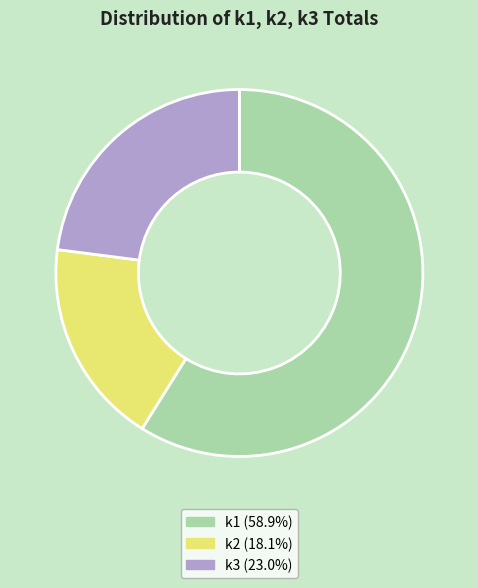

Rank the categories by value from highest to lowest.

k1, k3, k2